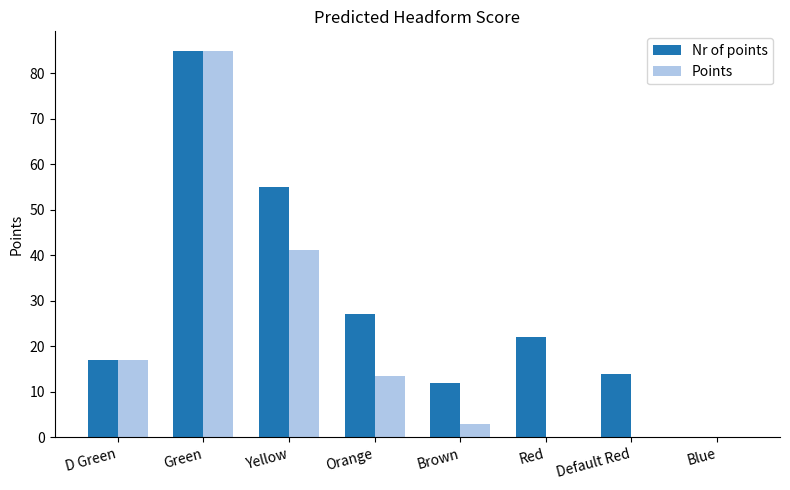

What is the sum of the Nr of points values at D Green and Red?

39.0